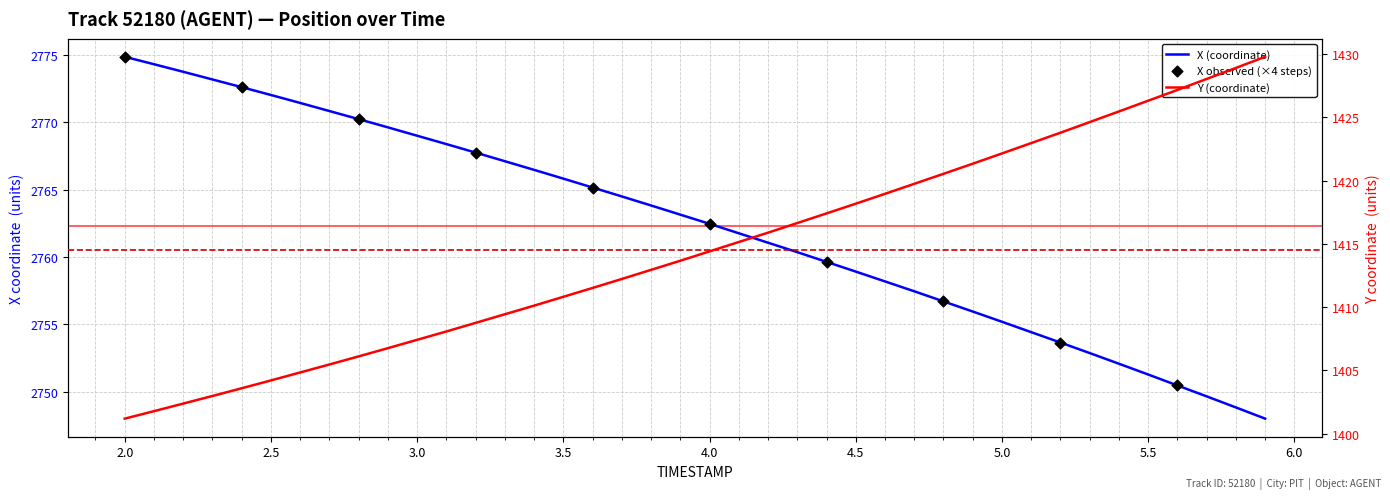

Which series has the largest Y range (max minus min)?

Y